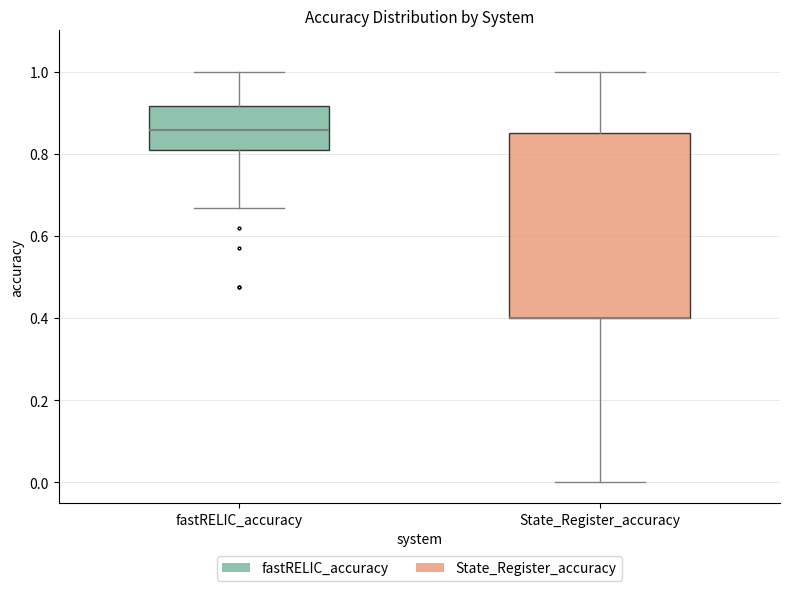

Comparing the boxes themselves (not the whiskers), which one is the tallest?

State_Register_accuracy